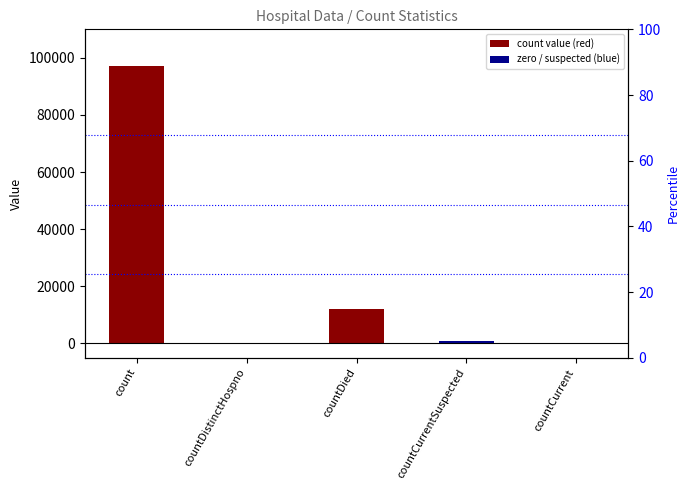

What is the difference between the maximum and minimum values?

97261